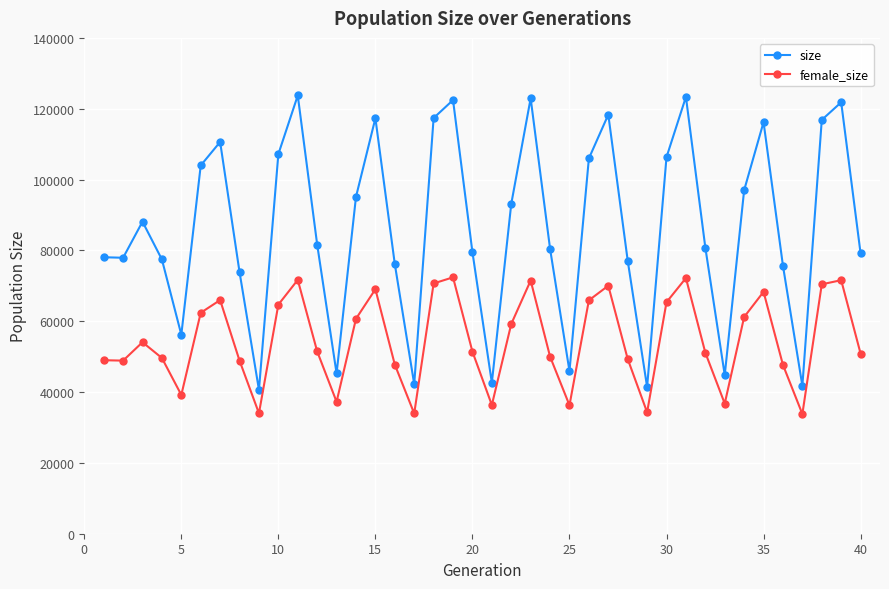

What is the sum of all size values?

3446423